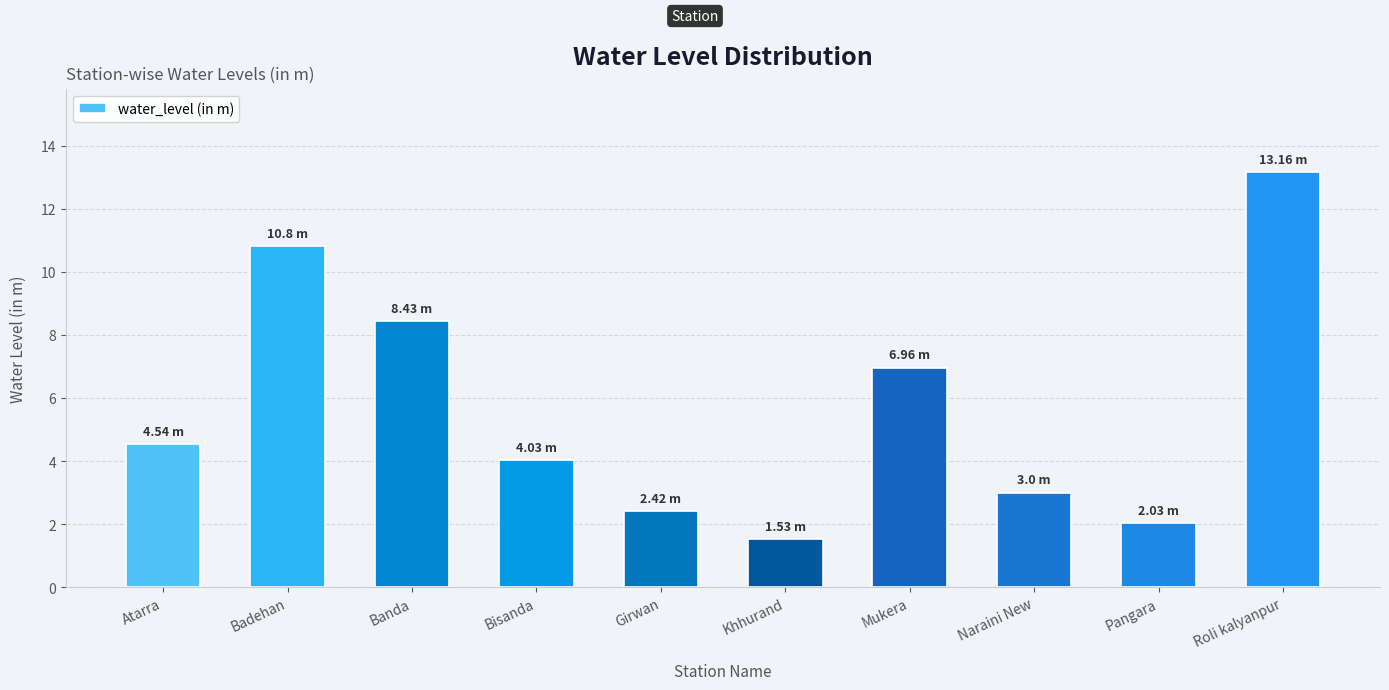

What is the difference between the second highest and minimum values?

9.3